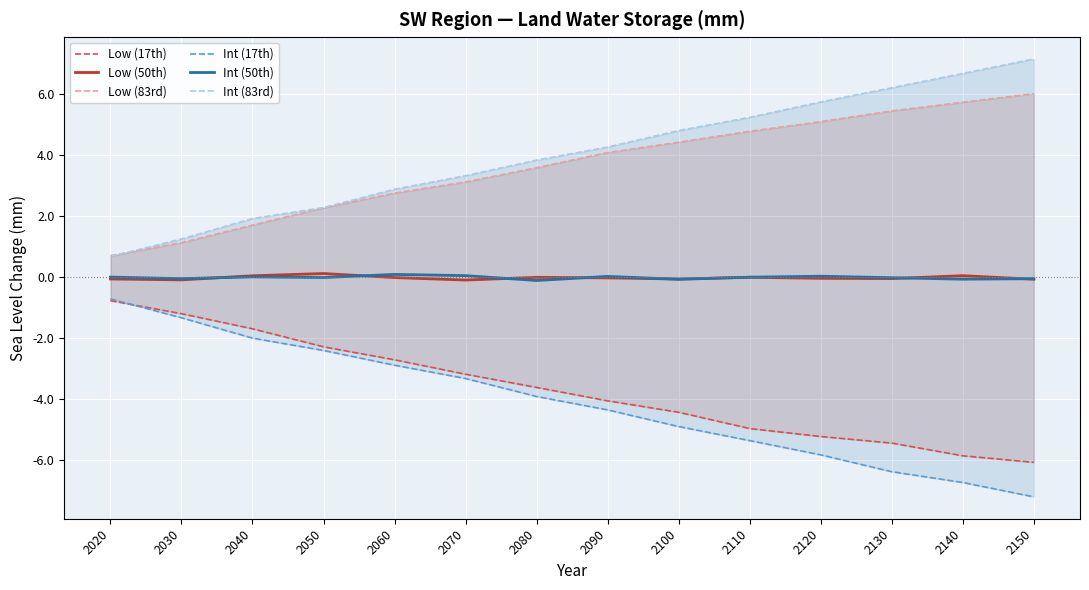

How many interior local valleys does the Low (50th) series have?

4